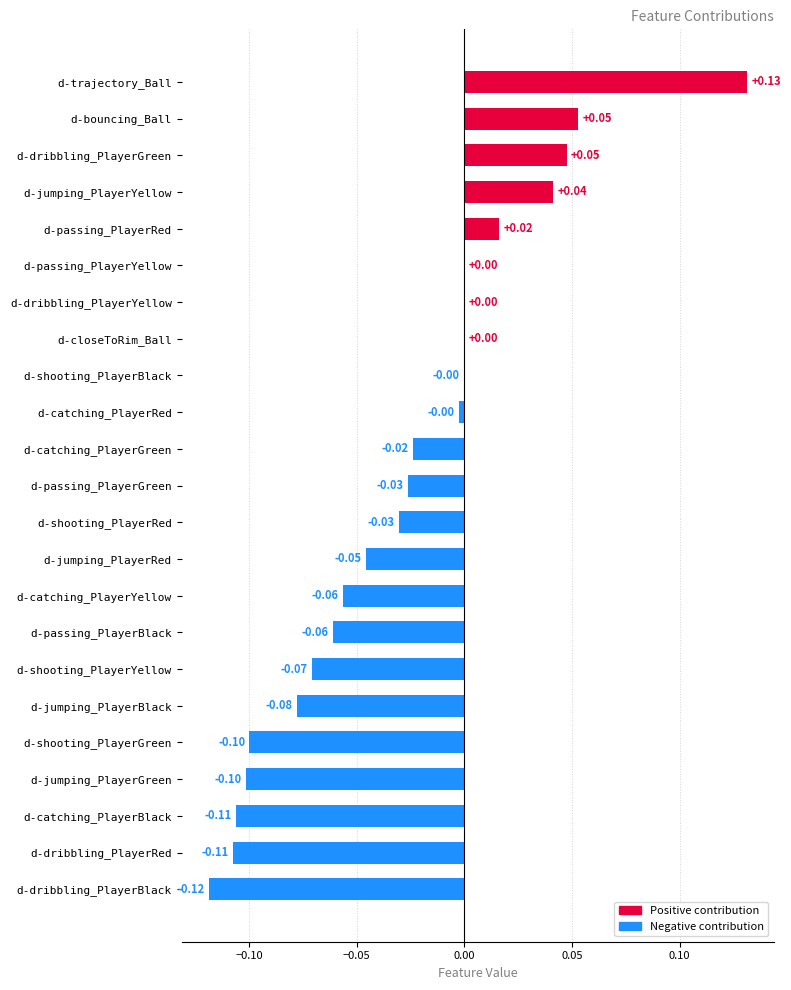

Which label corresponds to the largest value in the chart?

d-trajectory_Ball